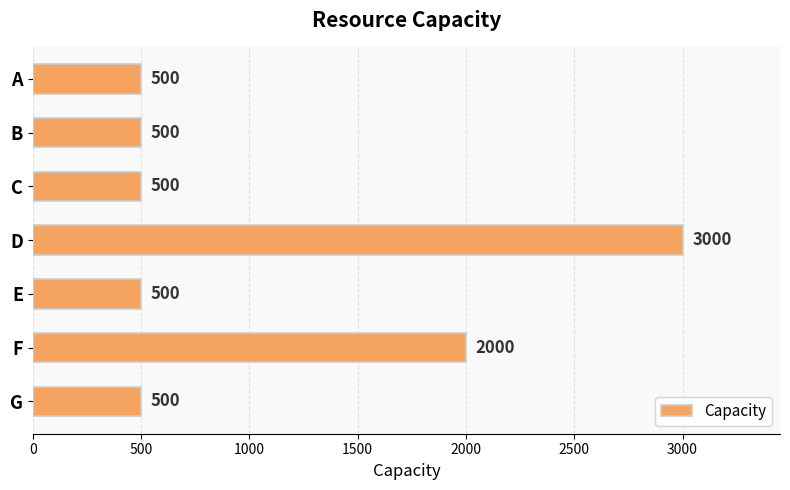

Is it true that the value at F is 2808?

False